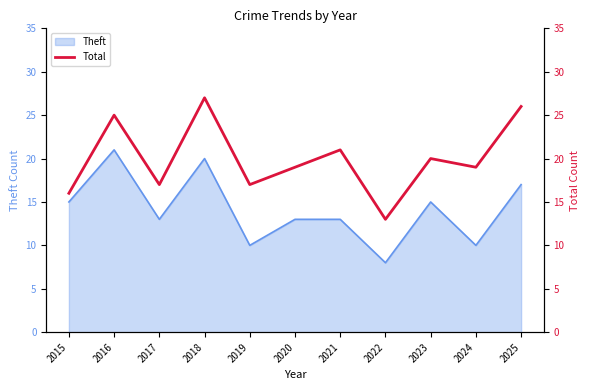

What is the ratio of the value at 2017 to the value at 2021?

0.8